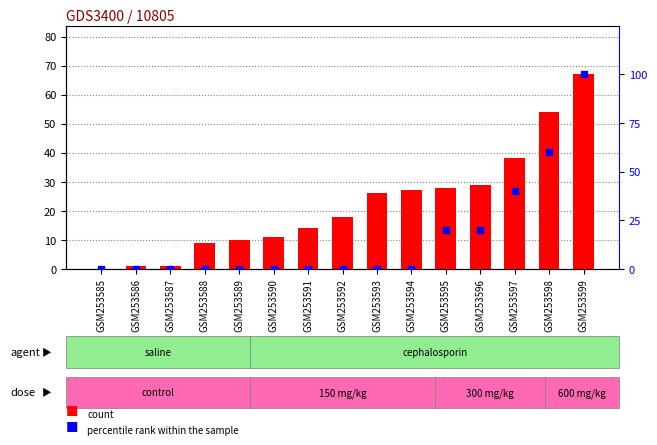

Which has a higher value, GSM253593 or GSM253595?

GSM253595